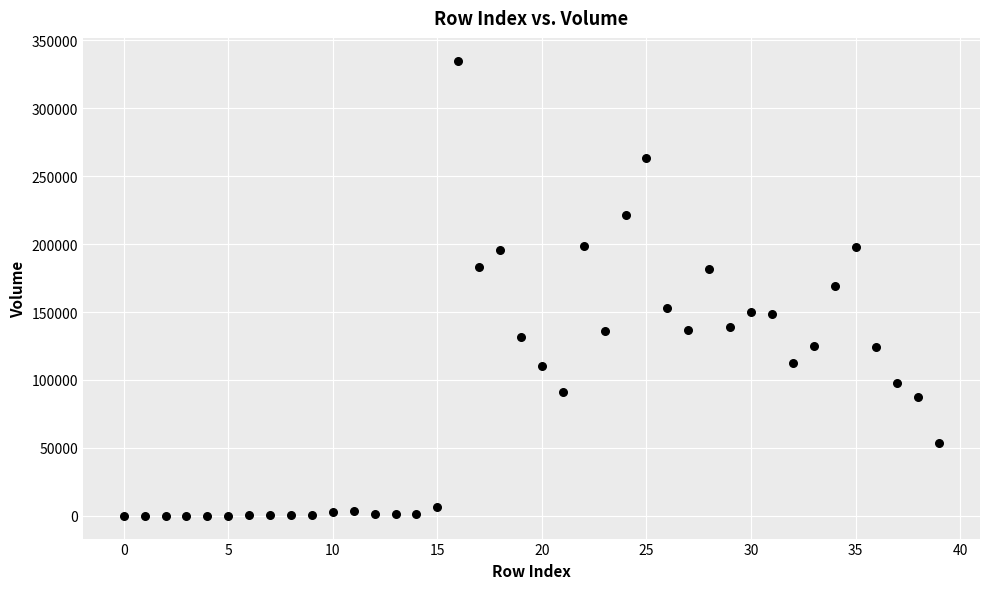

What is the range of Y values (max minus min)?

334980